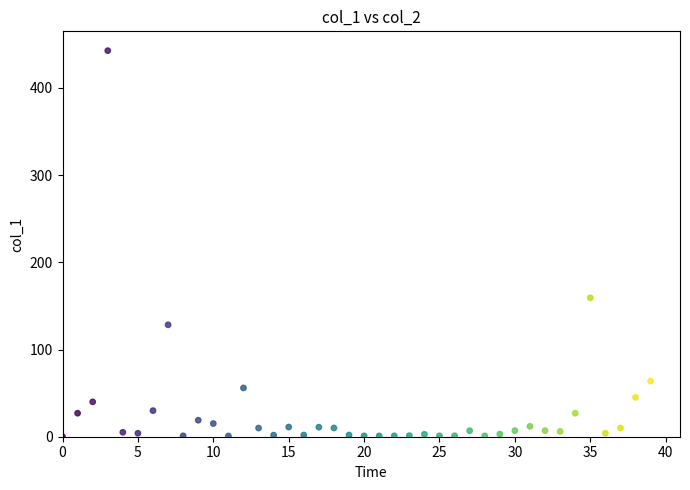

What is the range of Y values (max minus min)?

442.7